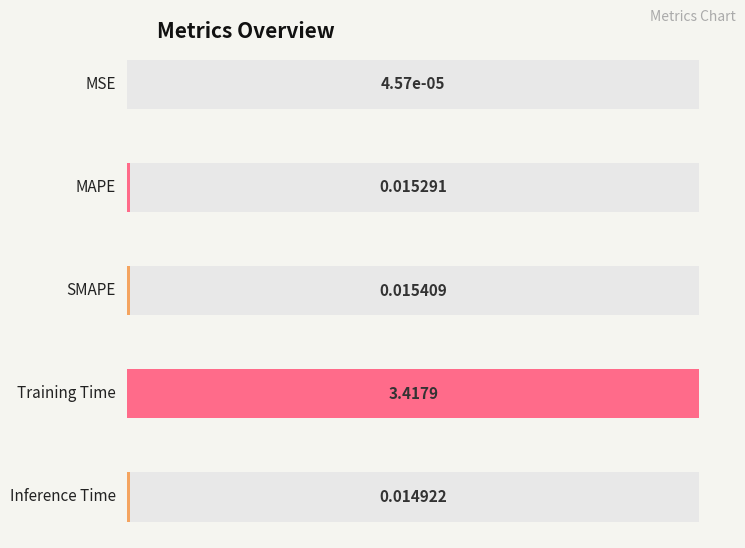

Are the bars horizontal?

Yes